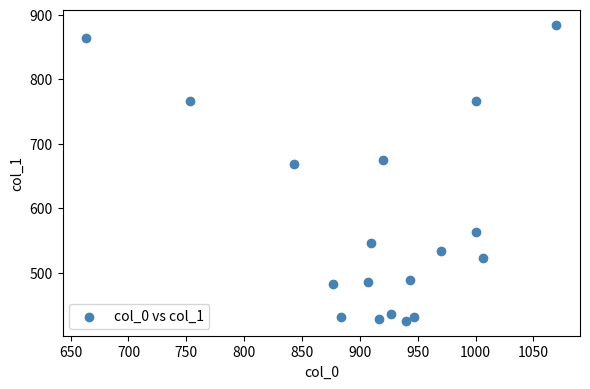

What is the range of X values (max minus min)?

406.7